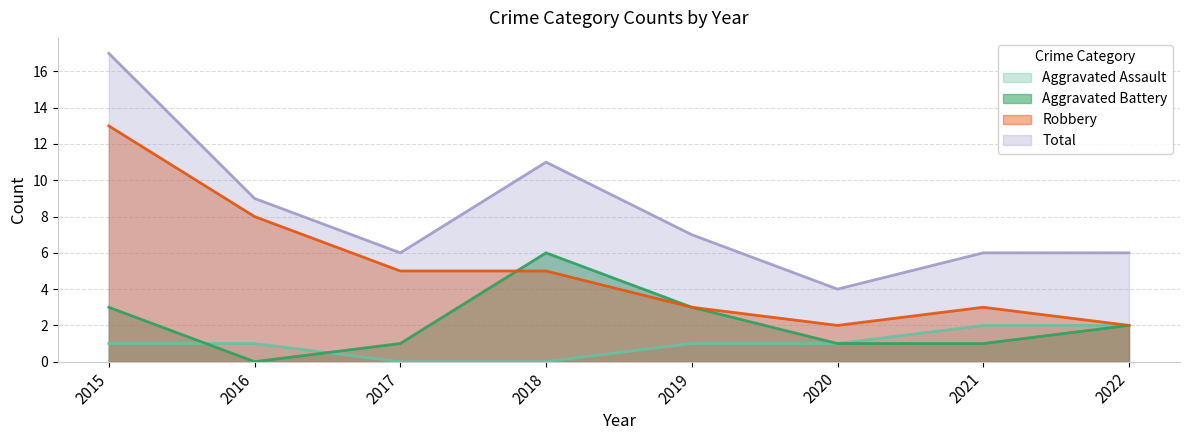

Which has a higher value, 2021 or 2022?

2021